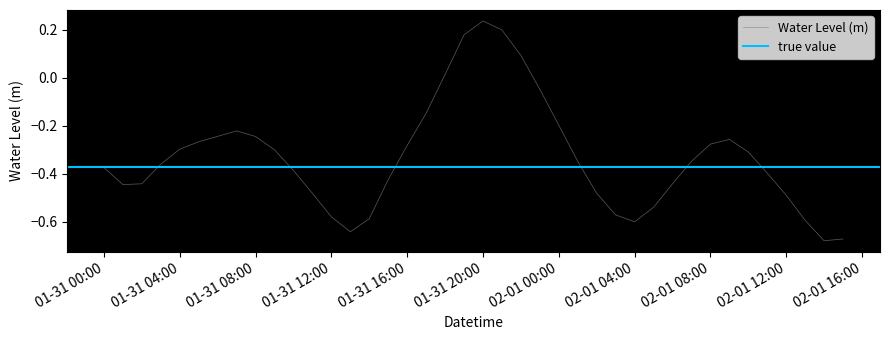

What is the greatest value displayed?

0.2